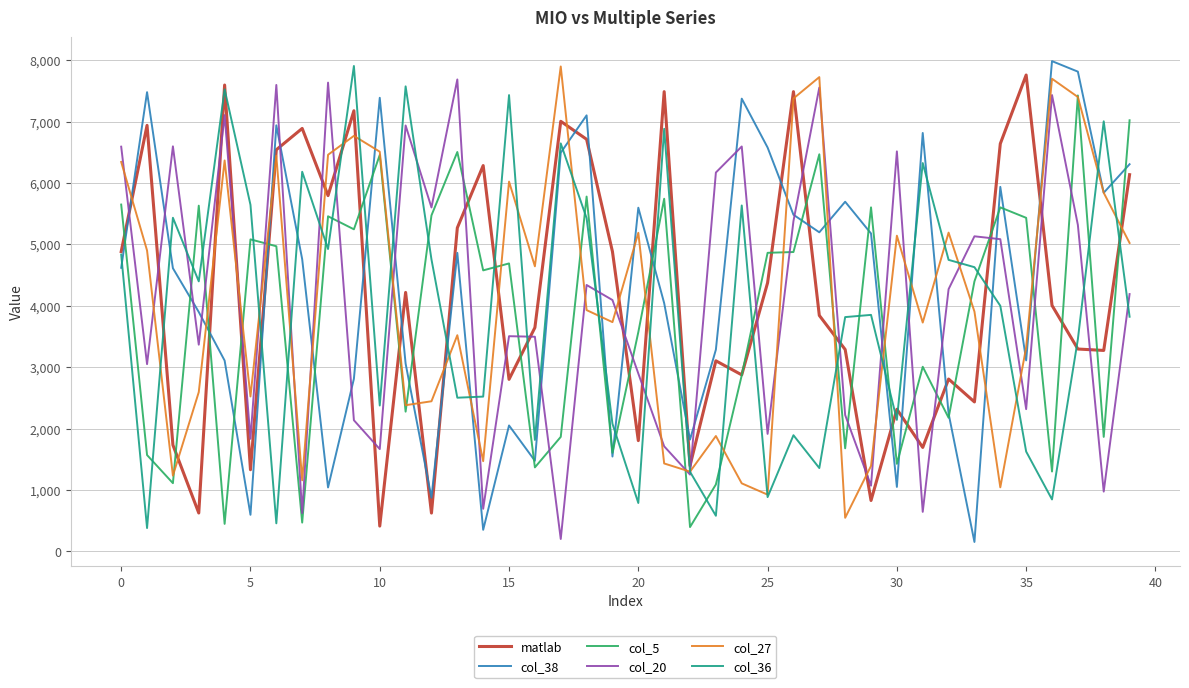

How many lines are shown in the chart?

6